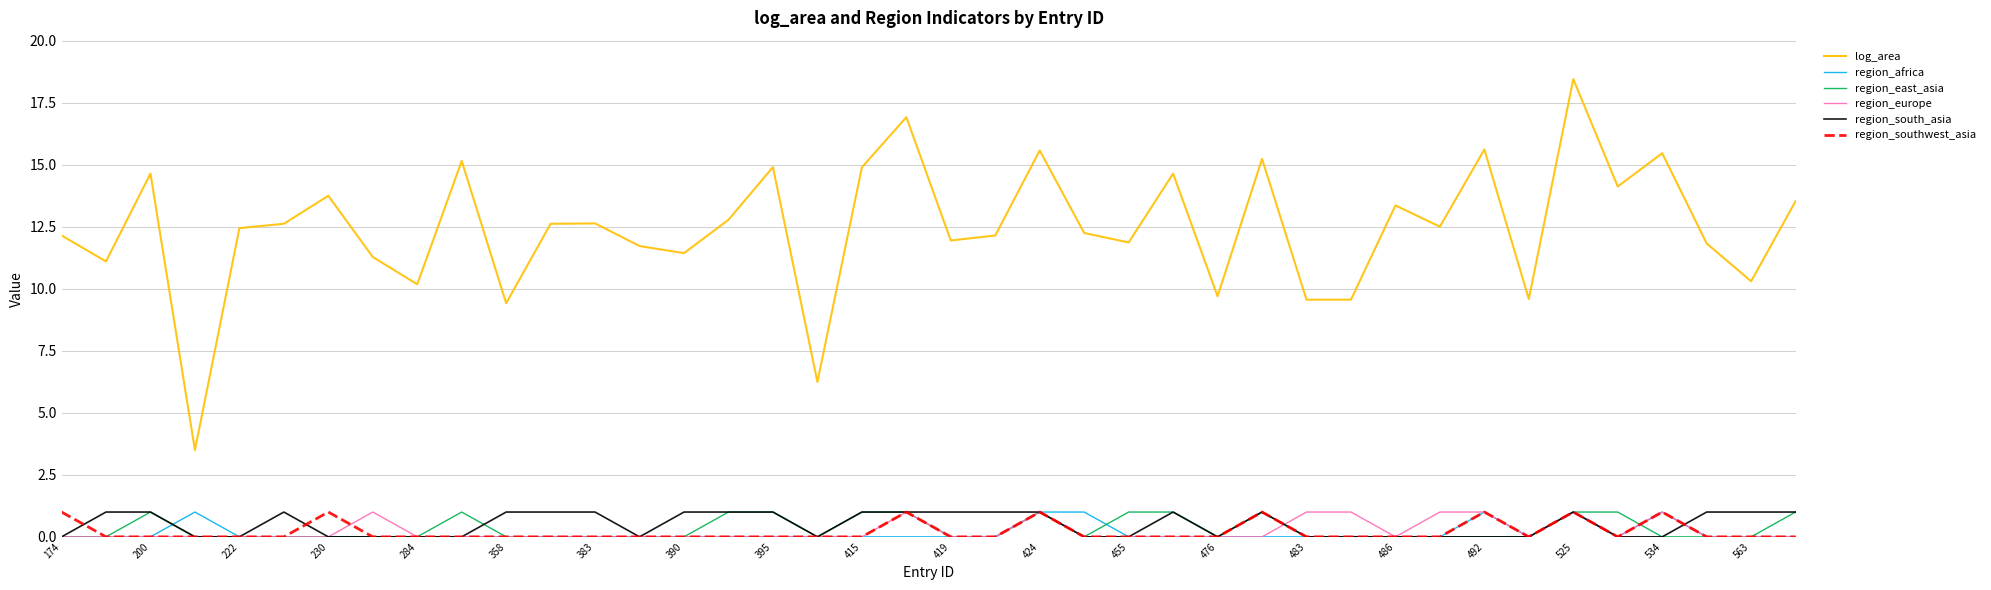

True or false: region_east_asia and log_area cross at least once.

False